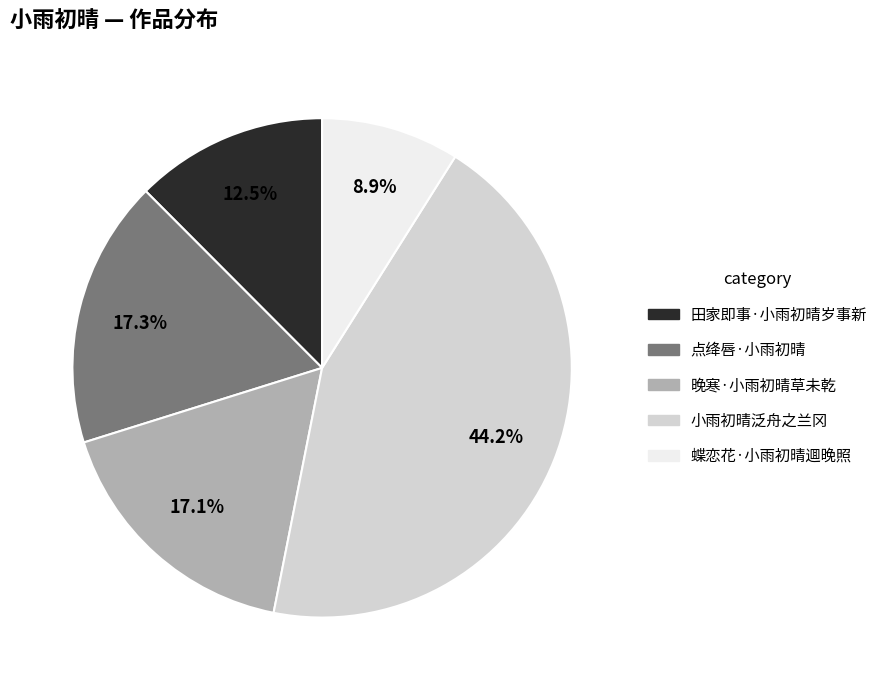

The 晚寒·小雨初晴草未乾 slice represents 8% of the pie. True or false?

False